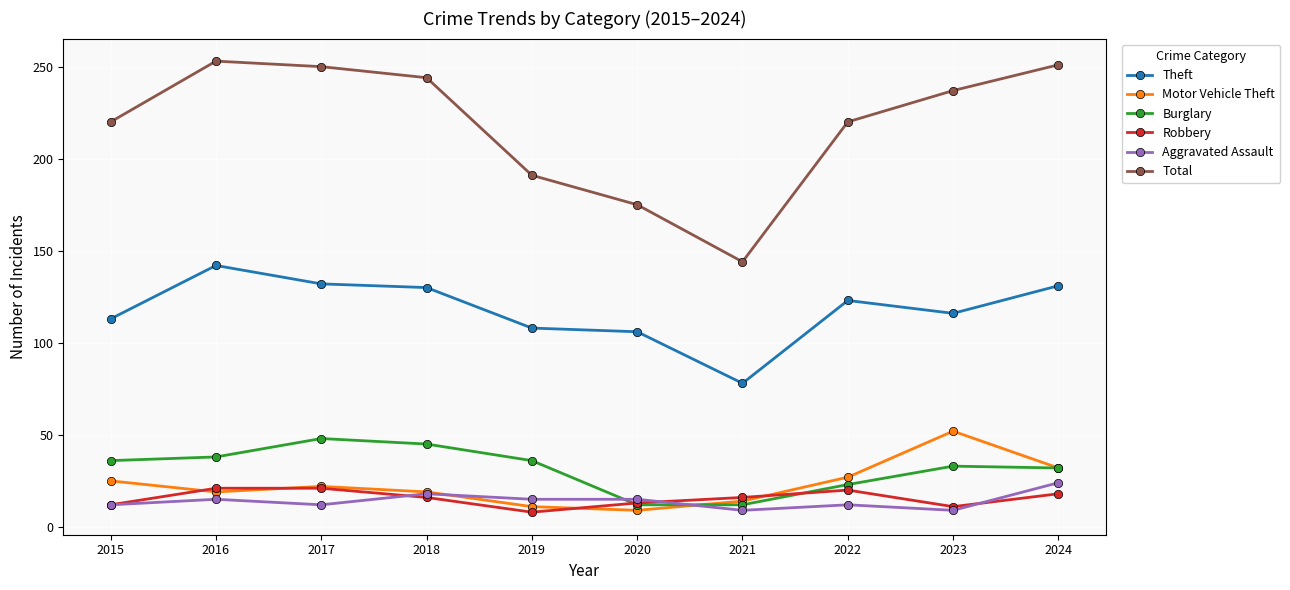

What are all the series names shown in the legend?

Theft, Motor Vehicle Theft, Burglary, Robbery, Aggravated Assault, Total